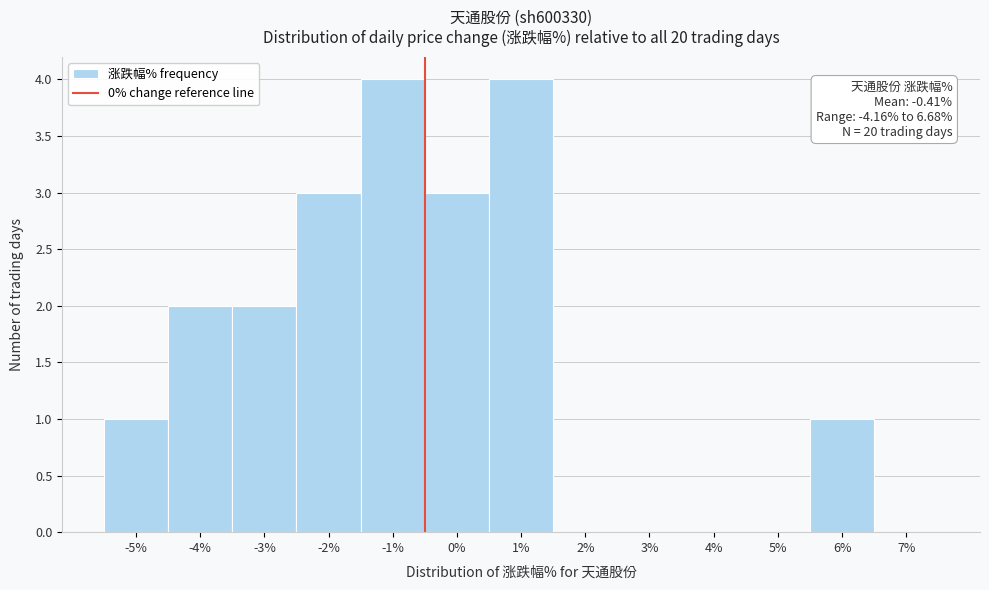

Reading left to right, list all the values displayed in this chart.

-5%=1	-4%=2	-3%=2	-2%=3	-1%=4	0%=3	1%=4	2%=0	3%=0	4%=0	5%=0	6%=1	7%=0